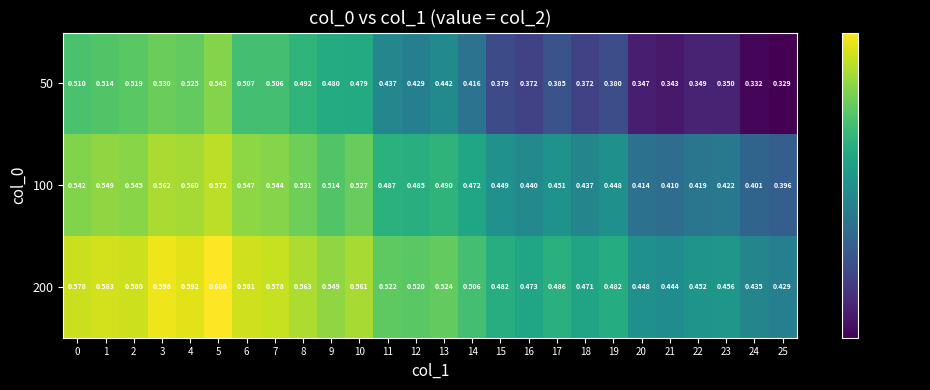

Is the value of 50 at 6 greater than the value of 100 at 5?

No